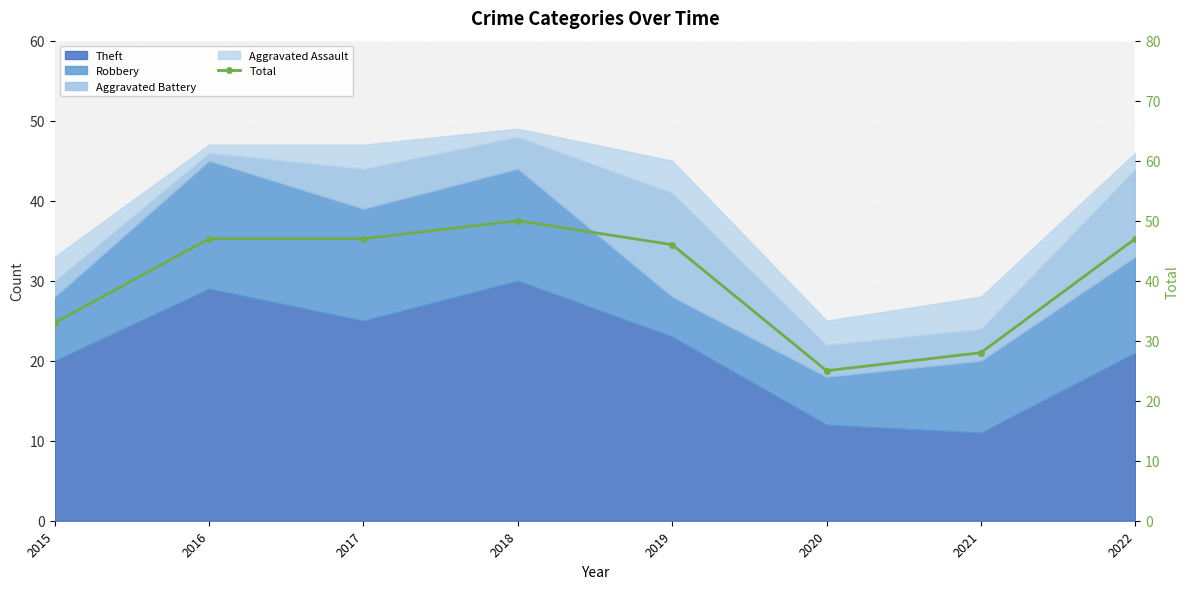

Where does the data first go above 47?

2018